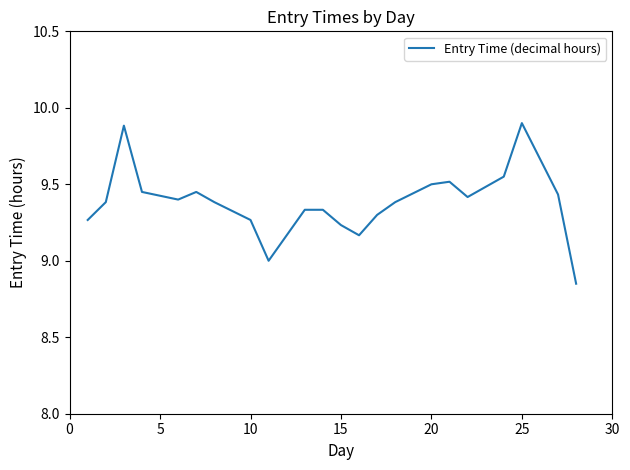

Is it true that the value at 20 is 9.5?

True